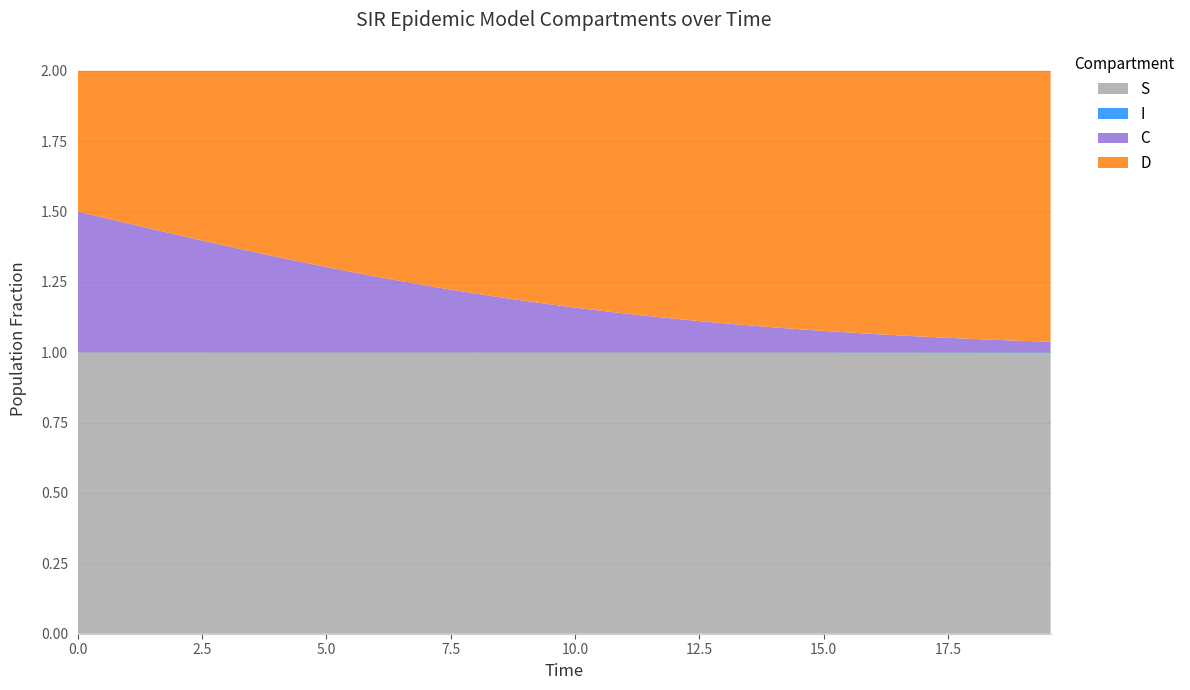

Reading left to right, extract all data points from this chart.

S: 0=1.0	1=1.0	2=1.0	3=1.0	4=1.0	5=1.0	6=1.0	7=1.0	8=1.0	9=1.0	10=1.0	11=1.0	12=1.0	13=1.0	14=1.0	15=1.0	16=1.0	17=1.0	18=1.0	19=1.0	20=1.0	21=1.0	22=1.0	23=1.0	24=1.0	25=1.0	26=1.0	27=1.0	28=1.0	29=1.0	30=1.0	31=1.0	32=1.0	33=1.0	34=1.0	35=1.0	36=1.0	37=1.0	38=1.0	39=1.0
I: 0=0.0	1=0.0	2=0.0	3=0.0	4=0.0	5=0.0	6=0.0	7=0.0	8=0.0	9=0.0	10=0.0	11=0.0	12=0.0	13=0.0	14=0.0	15=0.0	16=0.0	17=0.0	18=0.0	19=0.0	20=0.0	21=0.0	22=0.0	23=0.0	24=0.0	25=0.0	26=0.0	27=0.0	28=0.0	29=0.0	30=0.0	31=0.0	32=0.0	33=0.0	34=0.0	35=0.0	36=0.0	37=0.0	38=0.0	39=0.0
C: 0=0.5	1=0.5	2=0.5	3=0.4	4=0.4	5=0.4	6=0.4	7=0.4	8=0.3	9=0.3	10=0.3	11=0.3	12=0.3	13=0.3	14=0.2	15=0.2	16=0.2	17=0.2	18=0.2	19=0.2	20=0.2	21=0.1	22=0.1	23=0.1	24=0.1	25=0.1	26=0.1	27=0.1	28=0.1	29=0.1	30=0.1	31=0.1	32=0.1	33=0.1	34=0.1	35=0.1	36=0.0	37=0.0	38=0.0	39=0.0
D: 0=0.5	1=0.5	2=0.5	3=0.6	4=0.6	5=0.6	6=0.6	7=0.6	8=0.7	9=0.7	10=0.7	11=0.7	12=0.7	13=0.7	14=0.8	15=0.8	16=0.8	17=0.8	18=0.8	19=0.8	20=0.8	21=0.9	22=0.9	23=0.9	24=0.9	25=0.9	26=0.9	27=0.9	28=0.9	29=0.9	30=0.9	31=0.9	32=0.9	33=0.9	34=0.9	35=0.9	36=1.0	37=1.0	38=1.0	39=1.0